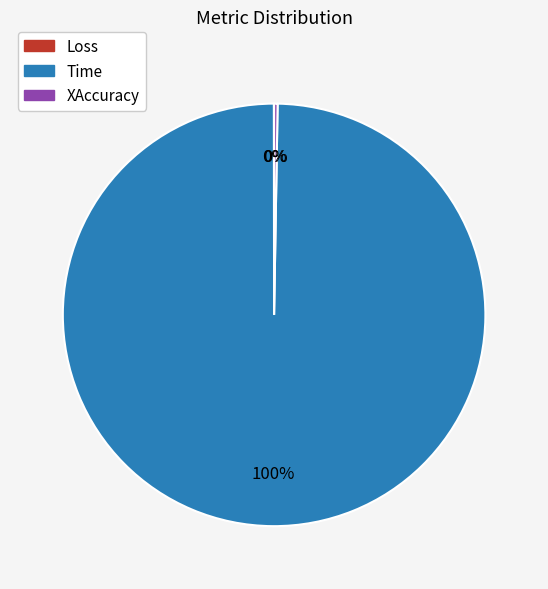

To the nearest percent, what is the difference between the largest and smallest slice percentages?

100%